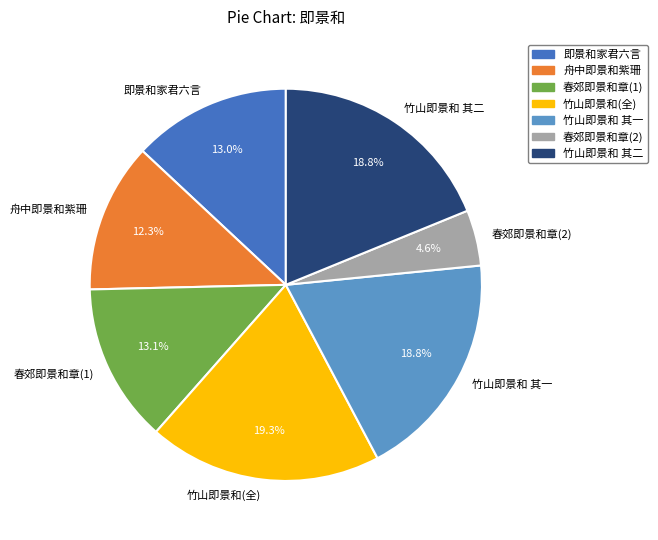

Count the number of slices in the pie.

7